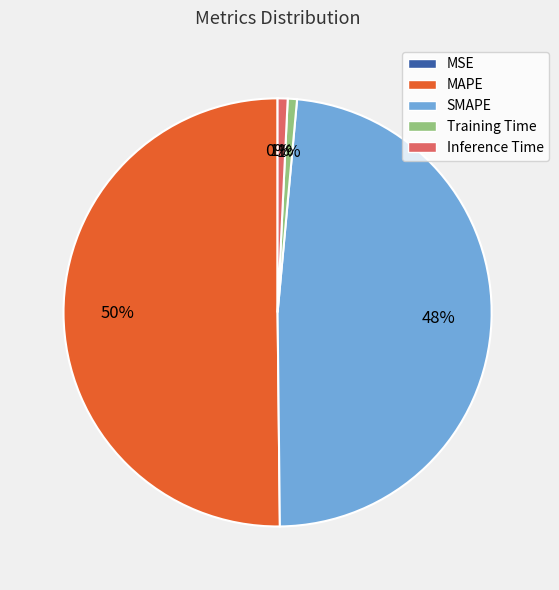

To the nearest percent, what is the difference between the largest and smallest slice percentages?

50%